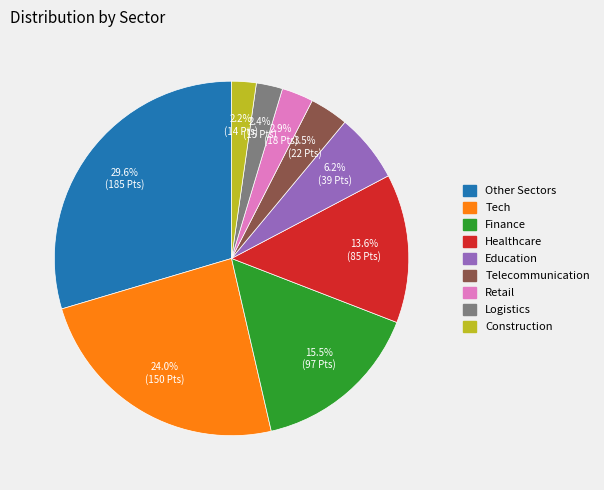

To the nearest percent, what portion does Logistics represent?

2%